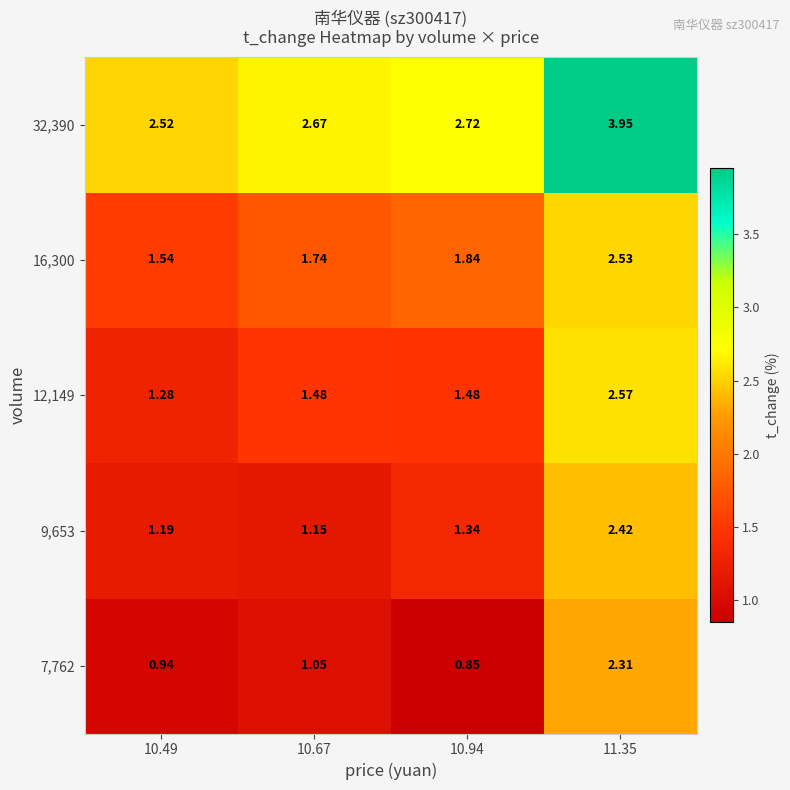

What is the spread (max minus min) of values at 11.35?

1.6